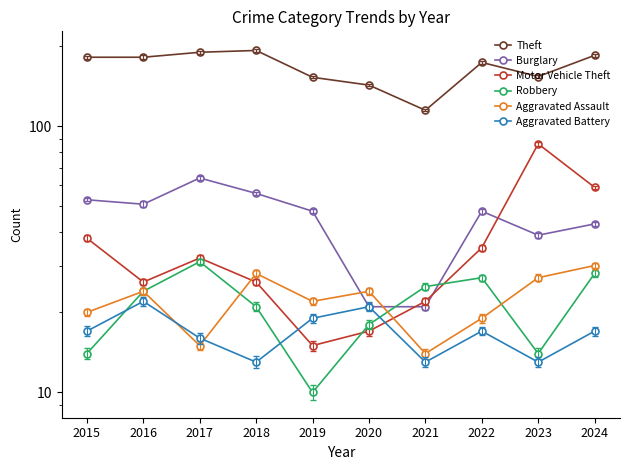

True or false: Burglary has a value of 14 at 2021.

False